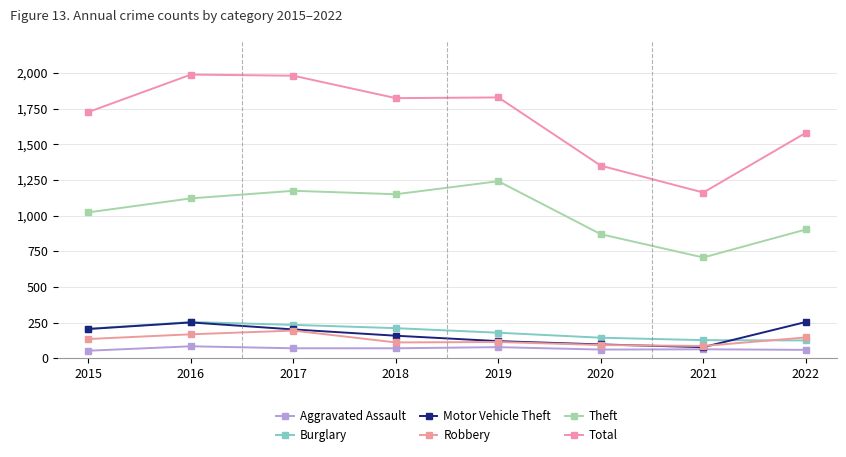

How many lines are shown in the chart?

6